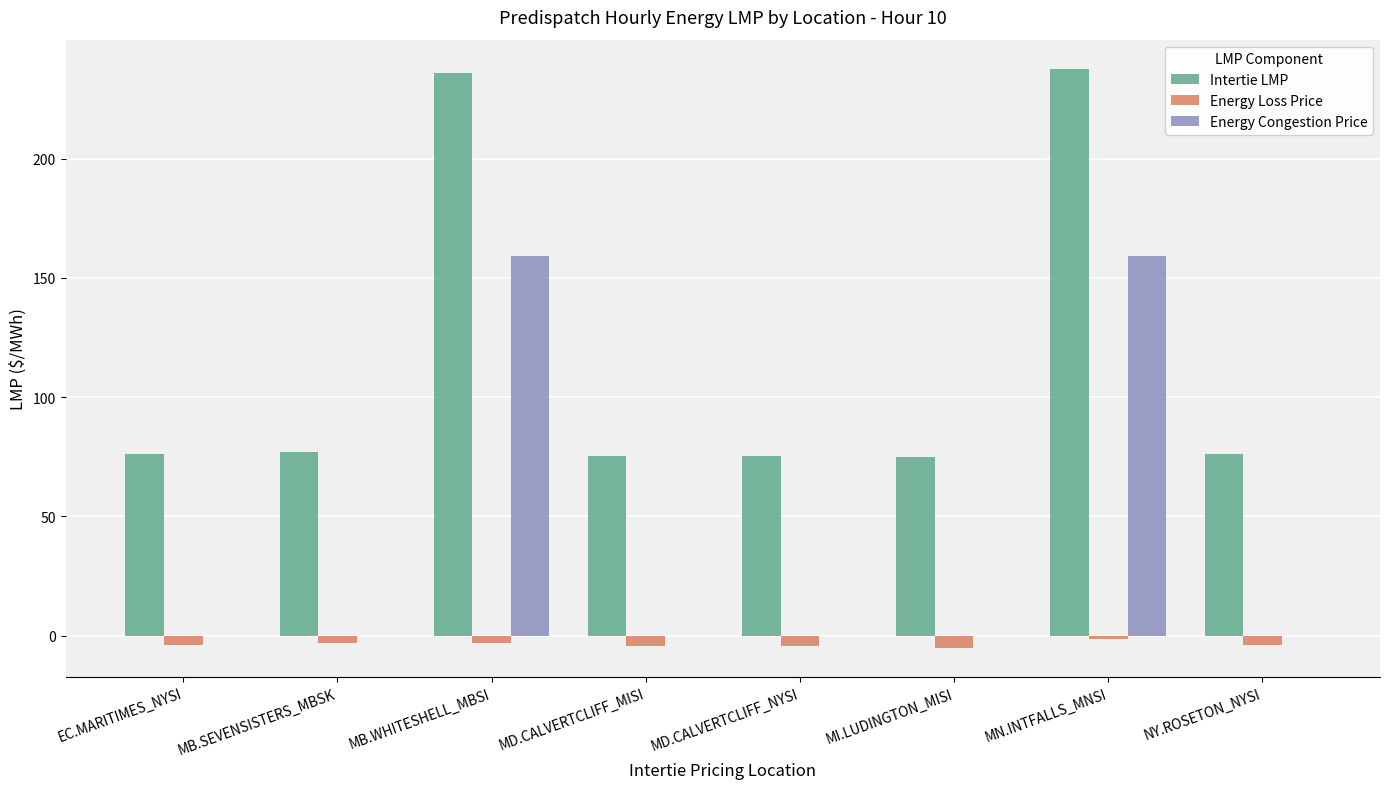

What is the greatest value displayed?

237.7